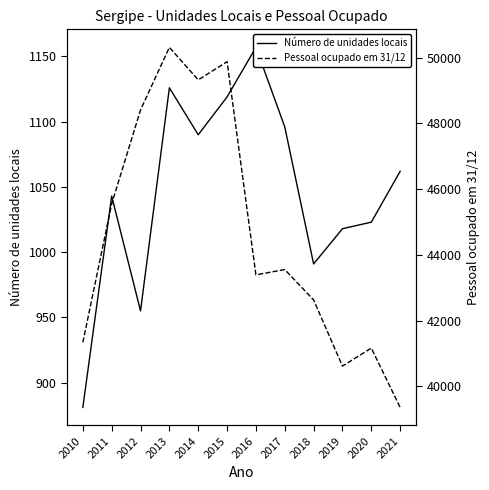

What is the minimum value for Número de unidades locais?

881